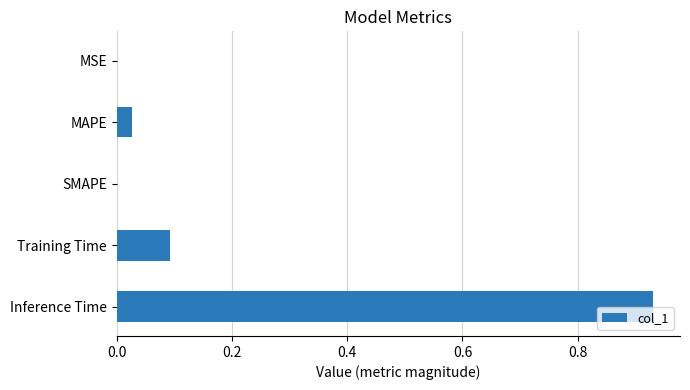

What is the sum of all values?

1.1